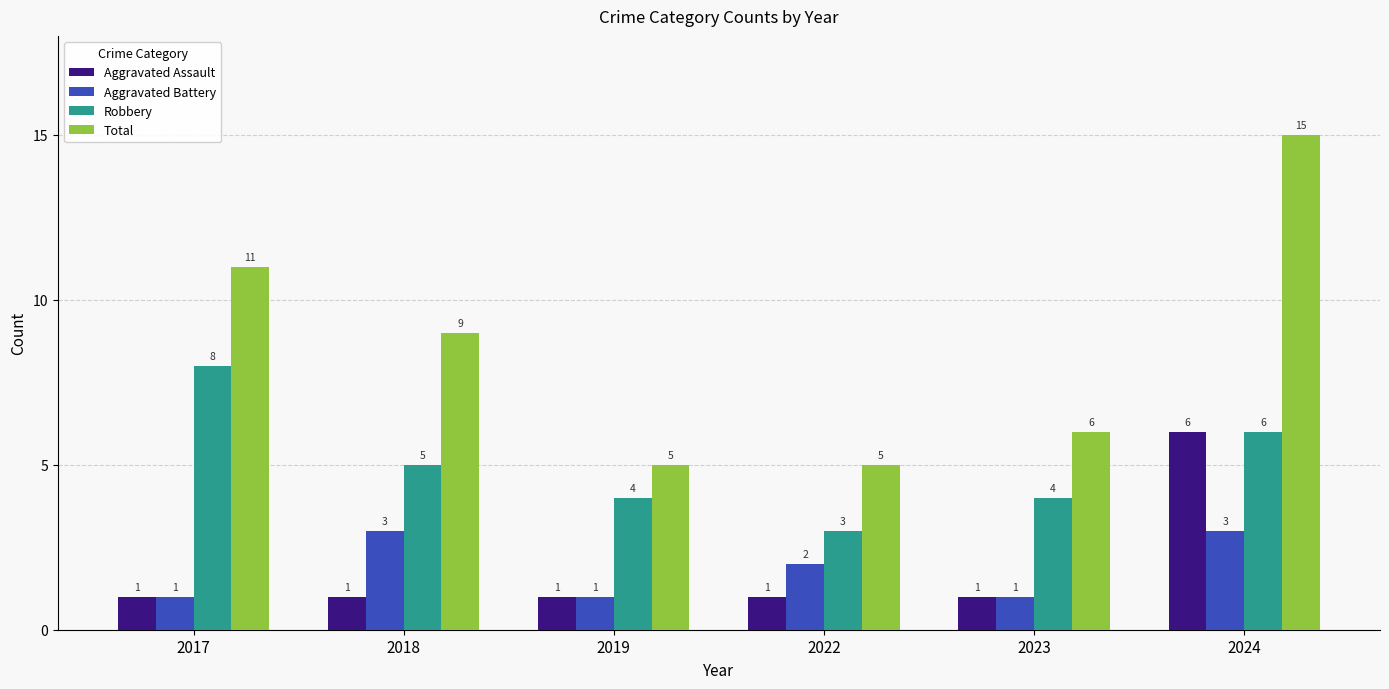

What is the approximate value of Aggravated Battery at 2024?

3